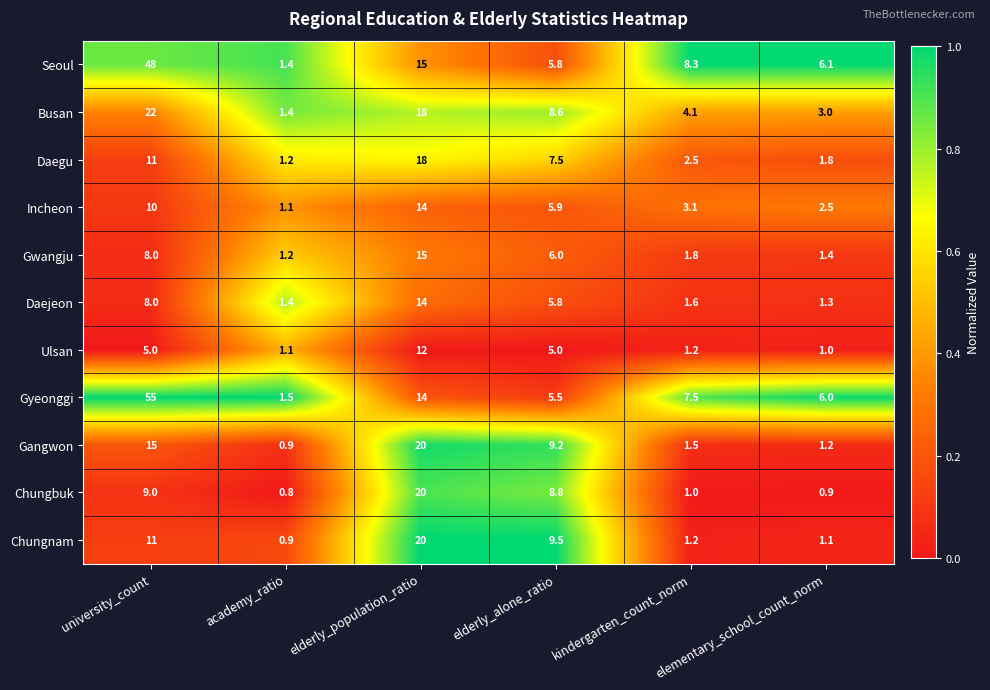

At which label is Gyeonggi closest to 28?

elderly_population_ratio